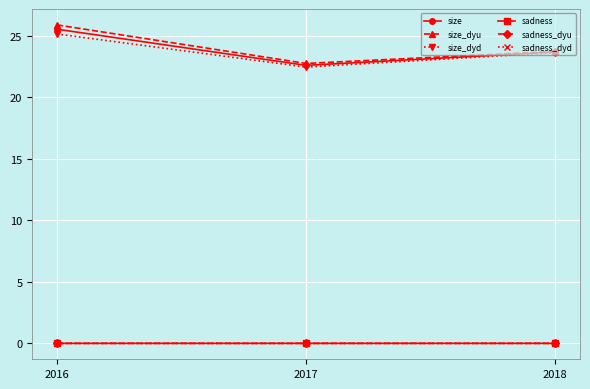

Where is size_dyu nearest to the value 24?

2018